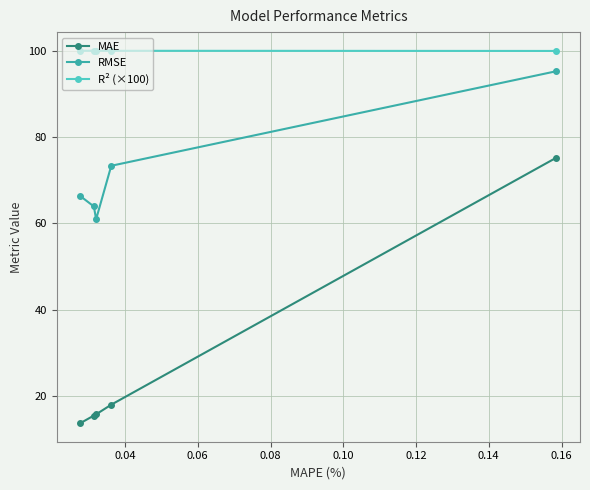

In RMSE, how many points are lower than both neighbors (excluding endpoints)?

1